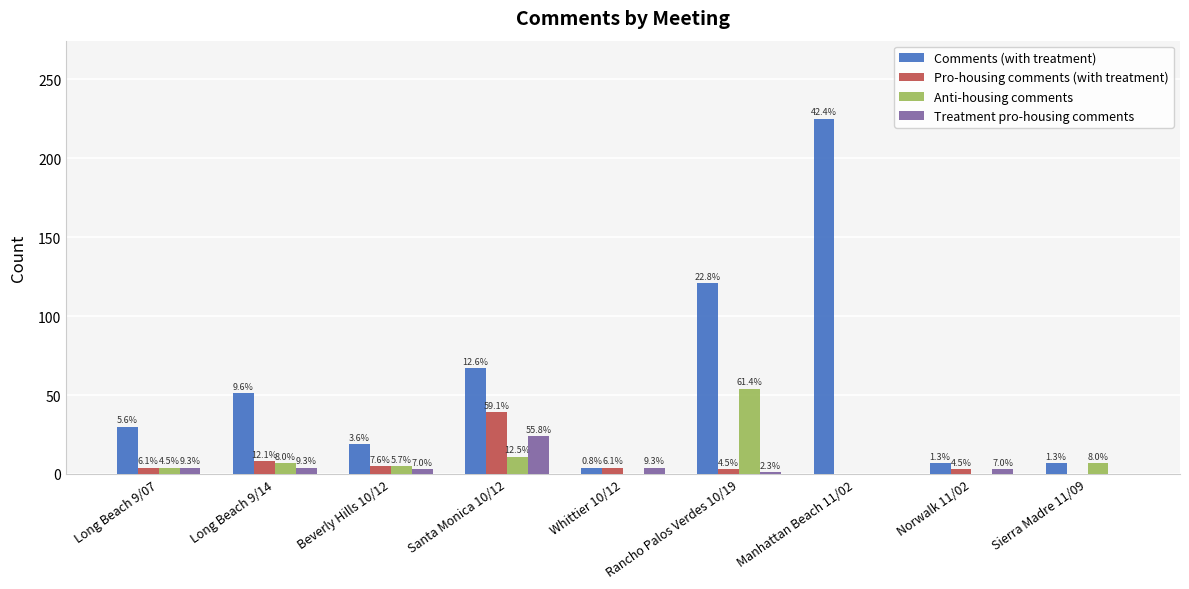

How many groups of bars are there?

9